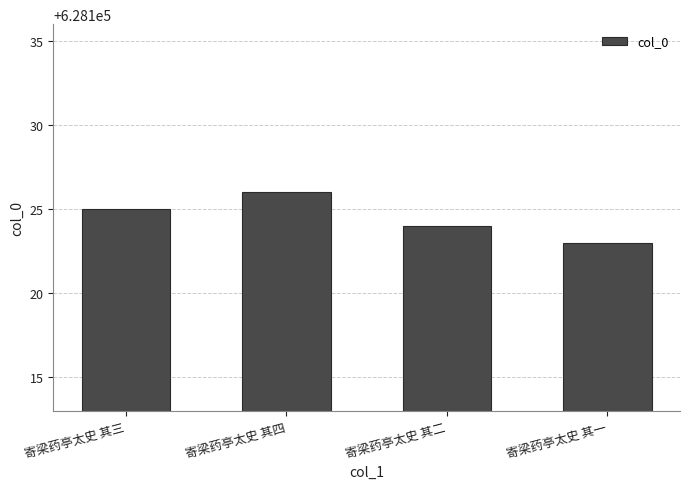

Reading left to right, extract all data points from this chart.

寄梁药亭太史 其三=628125	寄梁药亭太史 其四=628126	寄梁药亭太史 其二=628124	寄梁药亭太史 其一=628123